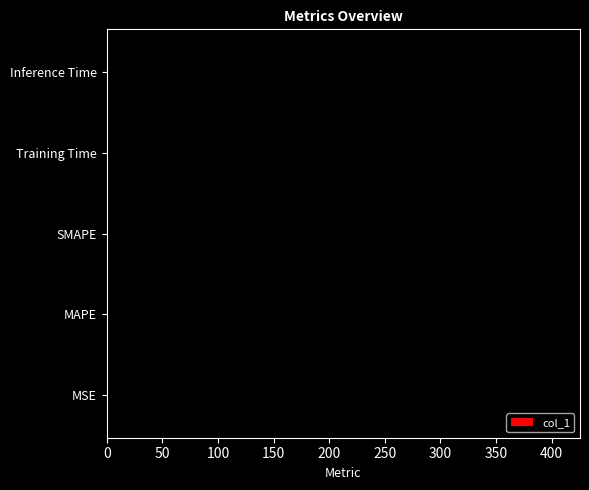

Is it true that the value at MAPE is 97.9?

False